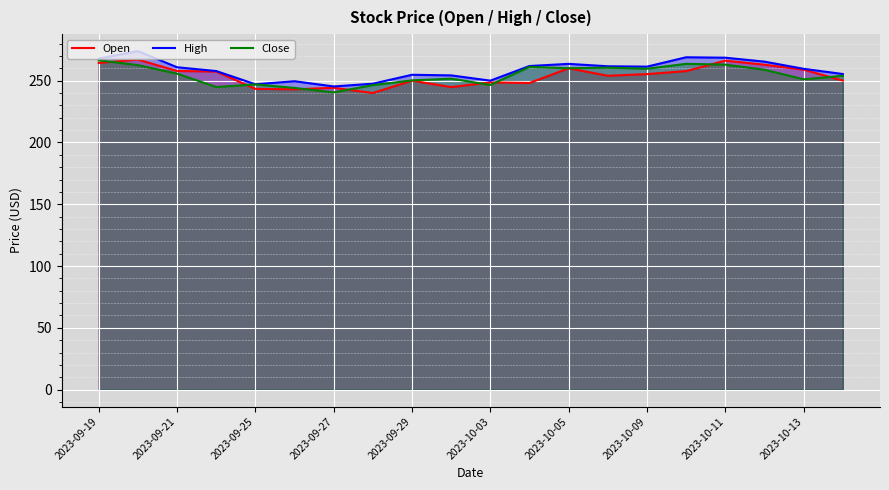

True or false: Close has a value of 251.1 at 2023-10-13.

True